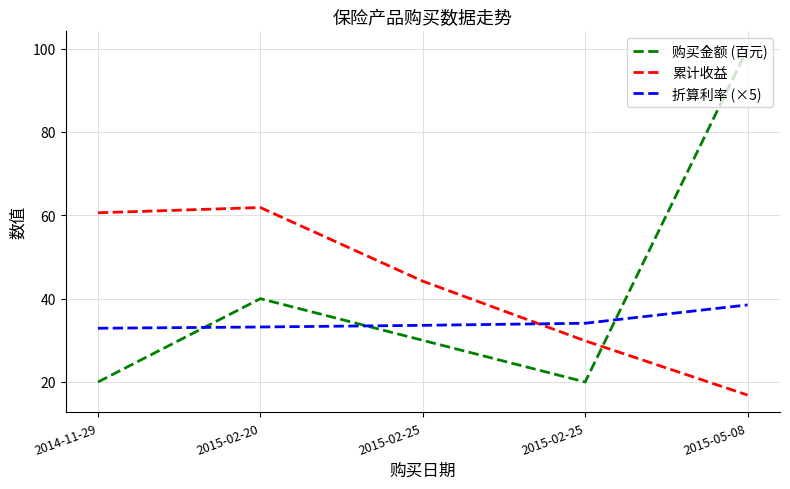

What is the label of the 4th point from the right?

2015-02-20